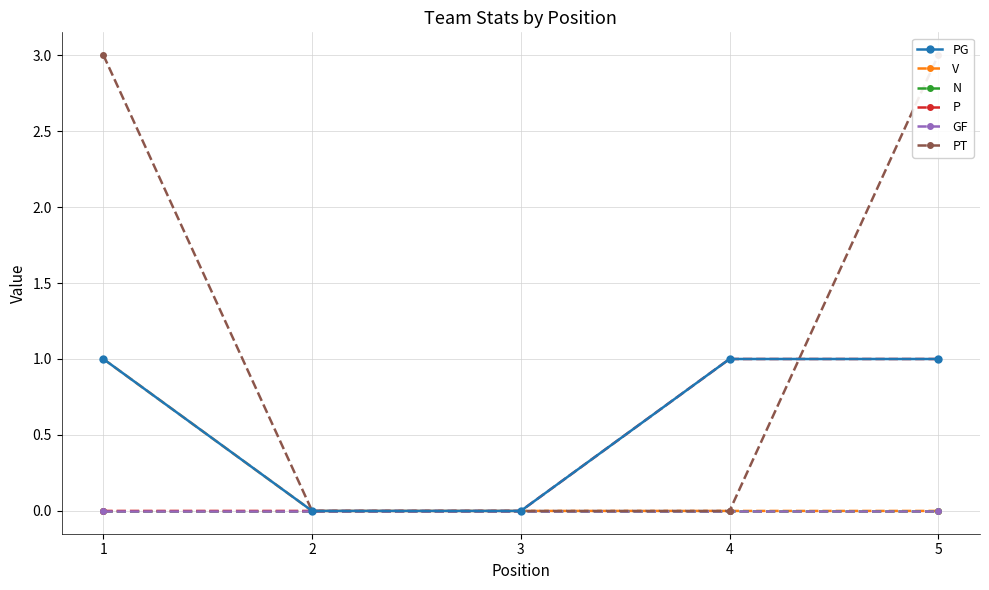

True or false: P and N cross at least once.

False